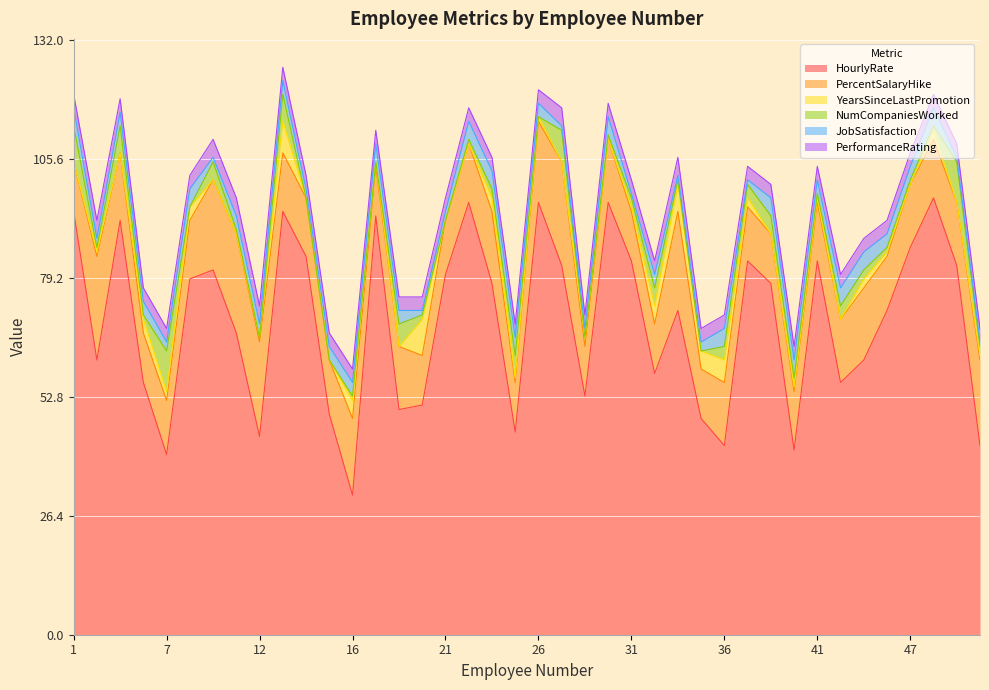

Reading right to left, extract all data points from this chart.

HourlyRate: 52=42	51=82	49=97	47=86	46=72	45=61	42=56	41=83	40=41	39=78	38=83	36=42	35=48	33=72	32=58	31=83	30=96	28=53	27=82	26=96	24=45	23=78	22=96	21=80	20=51	19=50	18=93	16=31	15=49	14=84	13=94	12=44	11=67	10=81	8=79	7=40	5=56	4=92	2=61	1=94
PercentSalaryHike: 52=19	51=14	49=13	47=14	46=12	45=16	42=14	41=13	40=13	39=11	38=12	36=14	35=11	33=22	32=11	31=11	30=14	28=11	27=23	26=18	24=11	23=16	22=13	21=12	20=11	19=14	18=11	16=17	15=12	14=13	13=13	12=21	11=22	10=20	8=13	7=12	5=11	4=15	2=23	1=11
YearsSinceLastPromotion: 52=1	51=0	49=2	47=0	46=1	45=2	42=0	41=1	40=1	39=0	38=2	36=5	35=4	33=6	32=4	31=1	30=0	28=2	27=0	26=1	24=1	23=3	22=0	21=0	20=8	19=0	18=1	16=4	15=0	14=0	13=7	12=1	11=0	10=0	8=3	7=2	5=3	4=0	2=1	1=0
NumCompaniesWorked: 52=2	51=9	49=1	47=1	46=1	45=2	42=3	41=1	40=2	39=4	38=3	36=3	35=0	33=1	32=4	31=2	30=1	28=0	27=7	26=0	24=5	23=2	22=1	21=0	20=1	19=5	18=0	16=1	15=0	14=0	13=6	12=0	11=1	10=4	8=0	7=9	5=1	4=6	2=1	1=8
JobSatisfaction: 52=1	51=1	49=4	47=3	46=3	45=4	42=4	41=3	40=4	39=4	38=1	36=4	35=2	33=1	32=3	31=1	30=4	28=2	27=1	26=3	24=4	23=4	22=4	21=2	20=1	19=3	18=4	16=3	15=3	14=2	13=3	12=3	11=3	10=1	8=4	7=2	5=3	4=3	2=2	1=4
PerformanceRating: 52=3	51=3	49=3	47=3	46=3	45=3	42=3	41=3	40=3	39=3	38=3	36=3	35=3	33=4	32=3	31=3	30=3	28=3	27=4	26=3	24=3	23=3	22=3	21=3	20=3	19=3	18=3	16=3	15=3	14=3	13=3	12=4	11=4	10=4	8=3	7=3	5=3	4=3	2=4	1=3